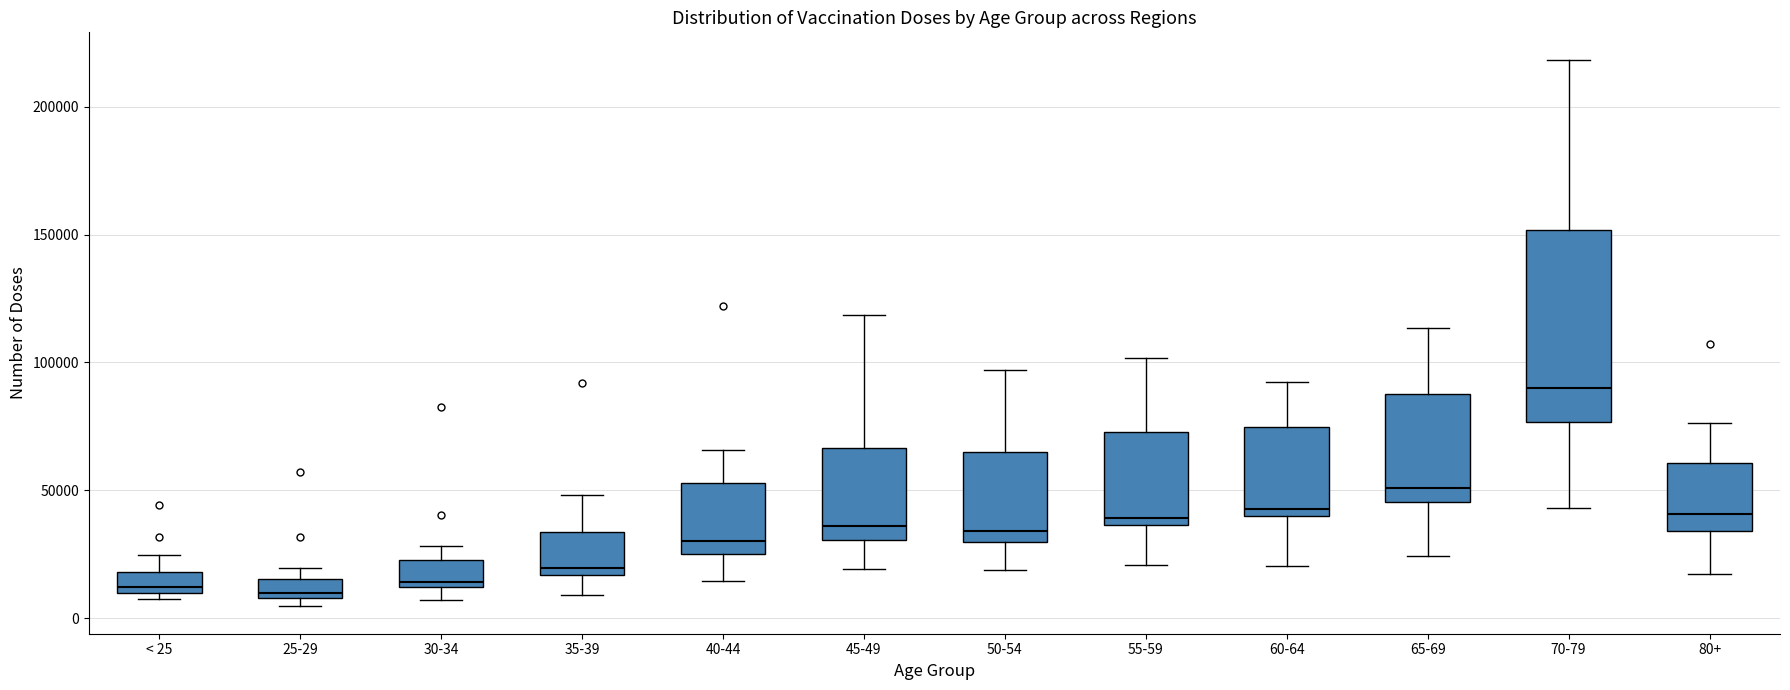

Which box's median line is the highest?

70-79